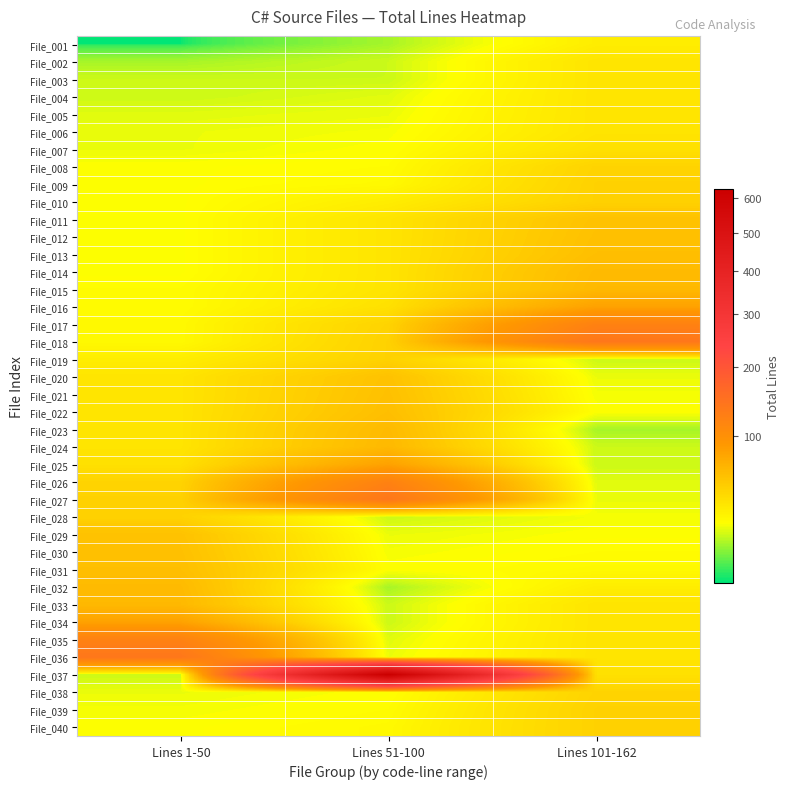

Which has a higher value, Lines 51-100 or Lines 1-50?

Lines 51-100